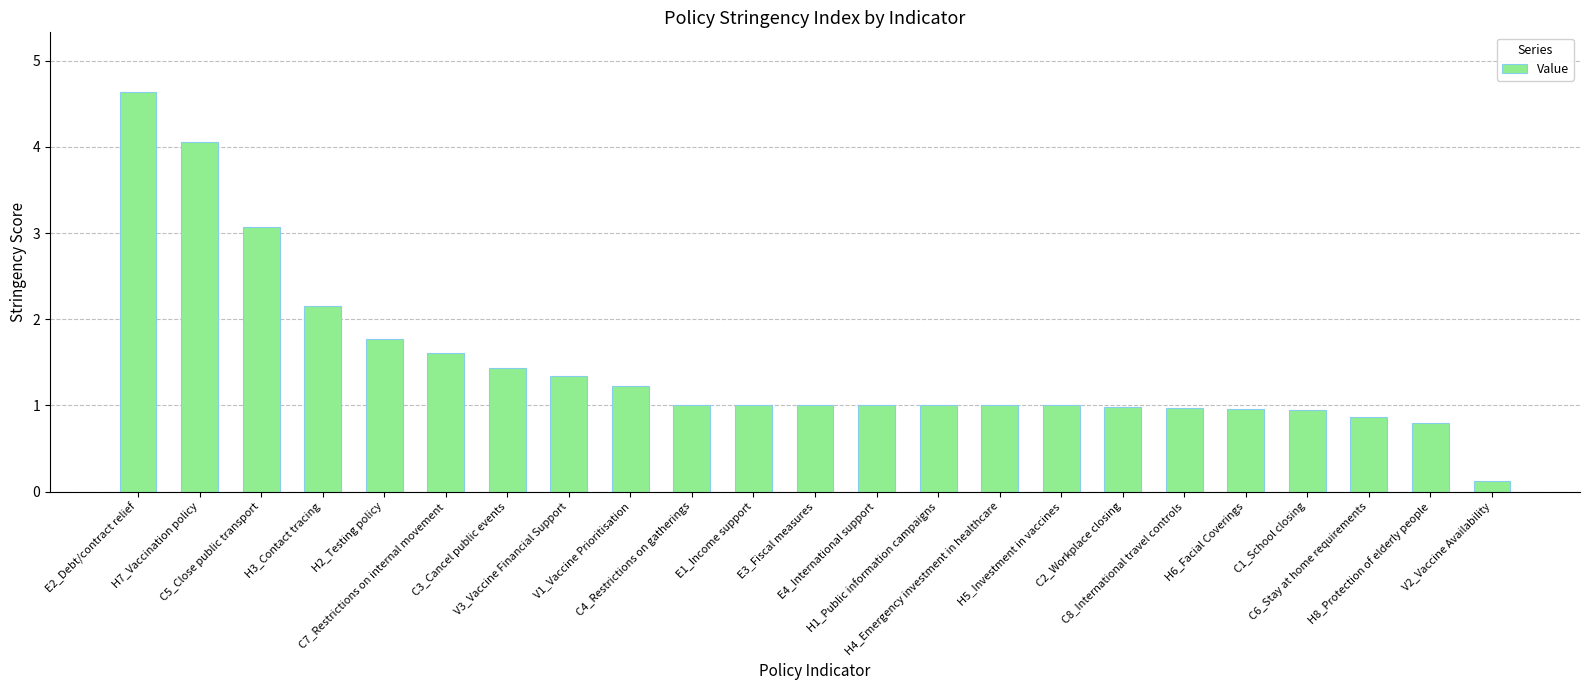

What is the sum of all values?

33.9